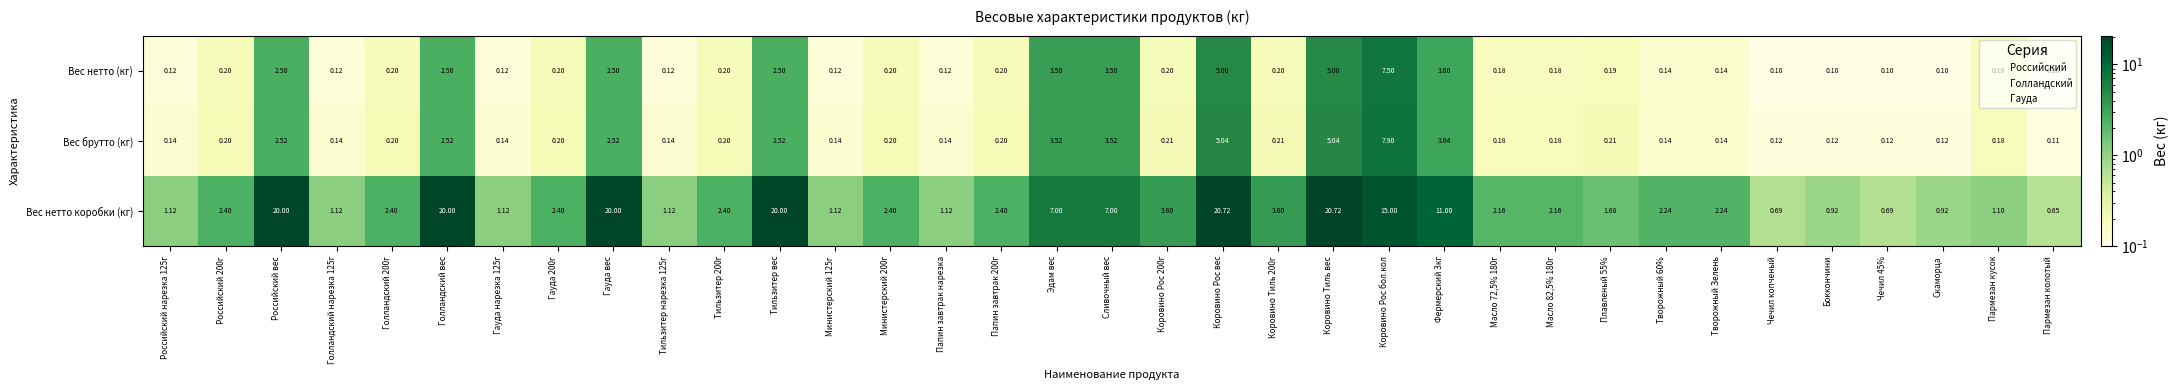

Rank the series at Чечил копченый from highest to lowest value.

Вес нетто коробки (кг), Вес брутто (кг), Вес нетто (кг)